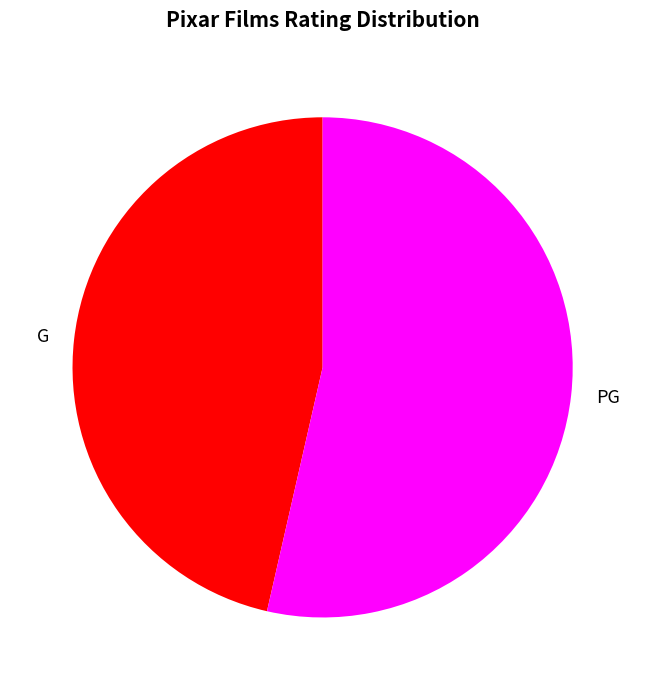

What is the ratio of the value at G to the value at PG?

0.9